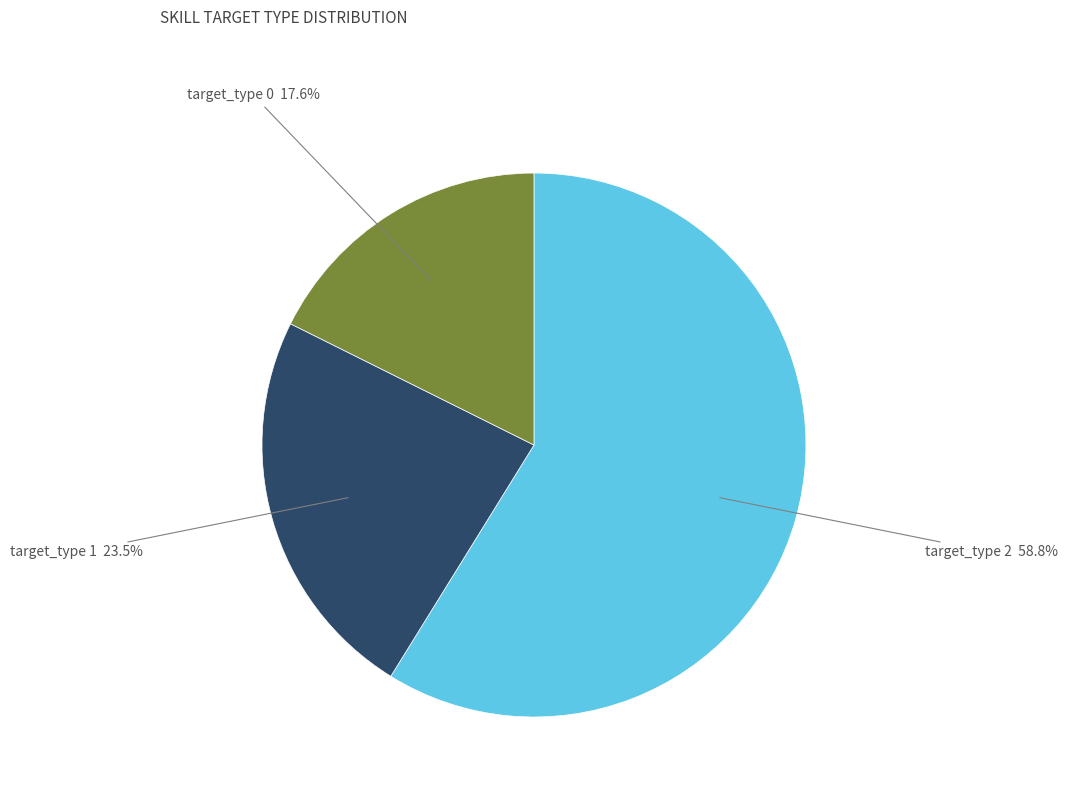

Count the number of slices in the pie.

3